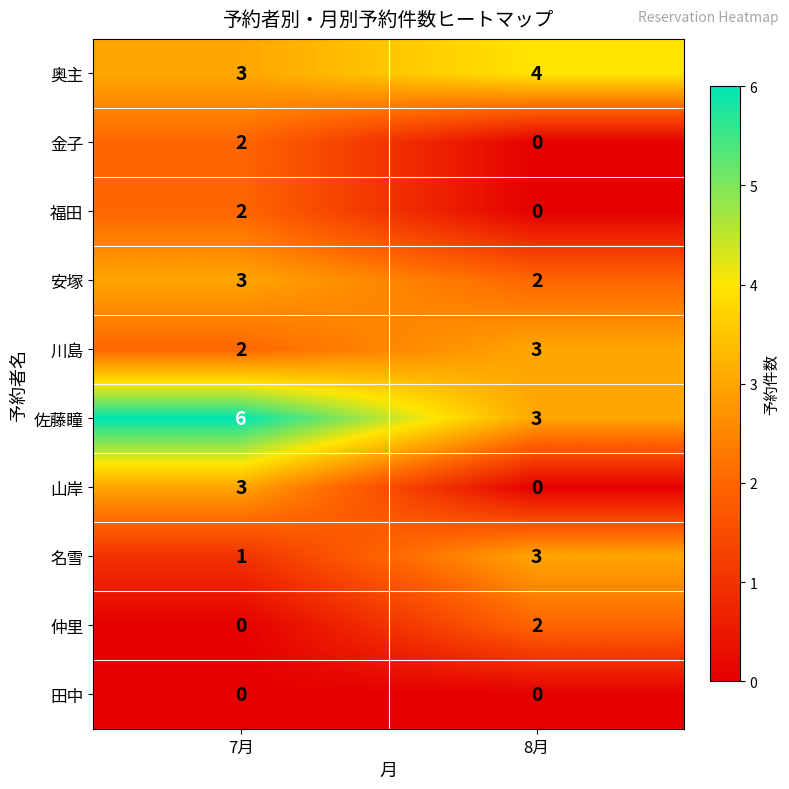

Is it true that 佐藤瞳 equals 2 at 8月?

False